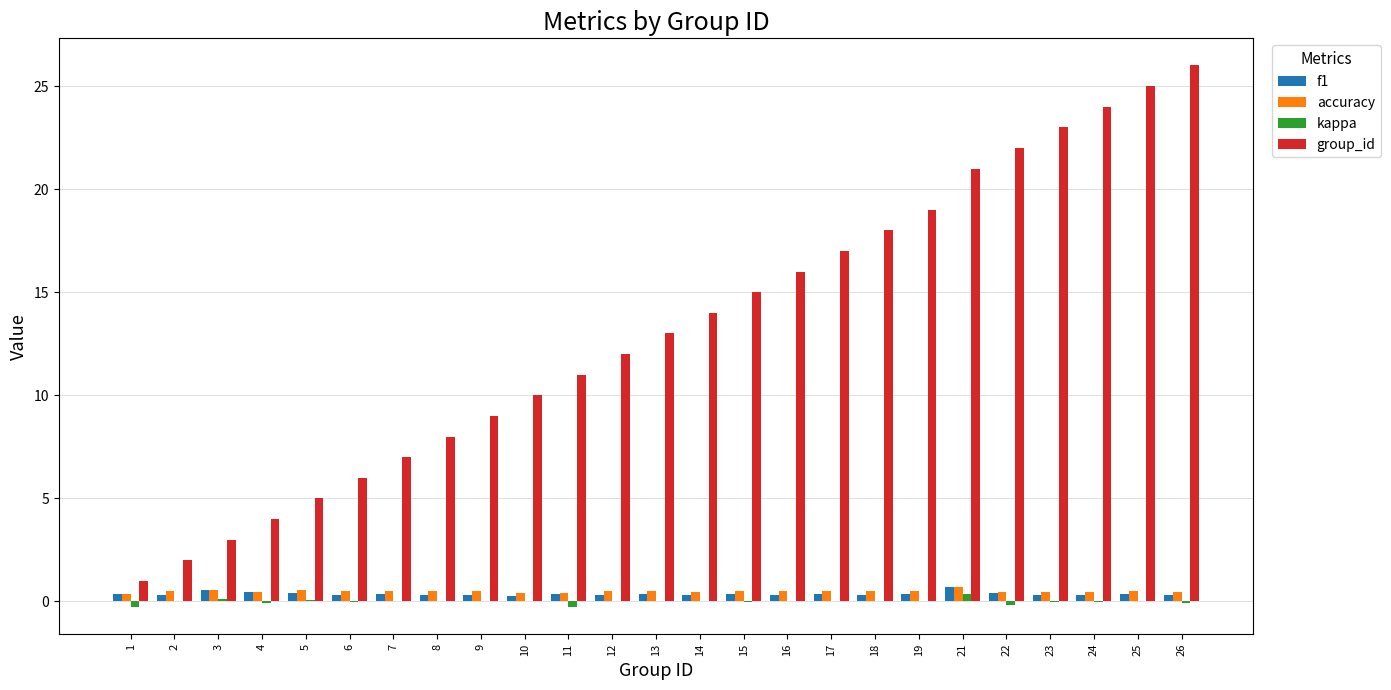

Which series changed the most between 3 and 6?

group_id